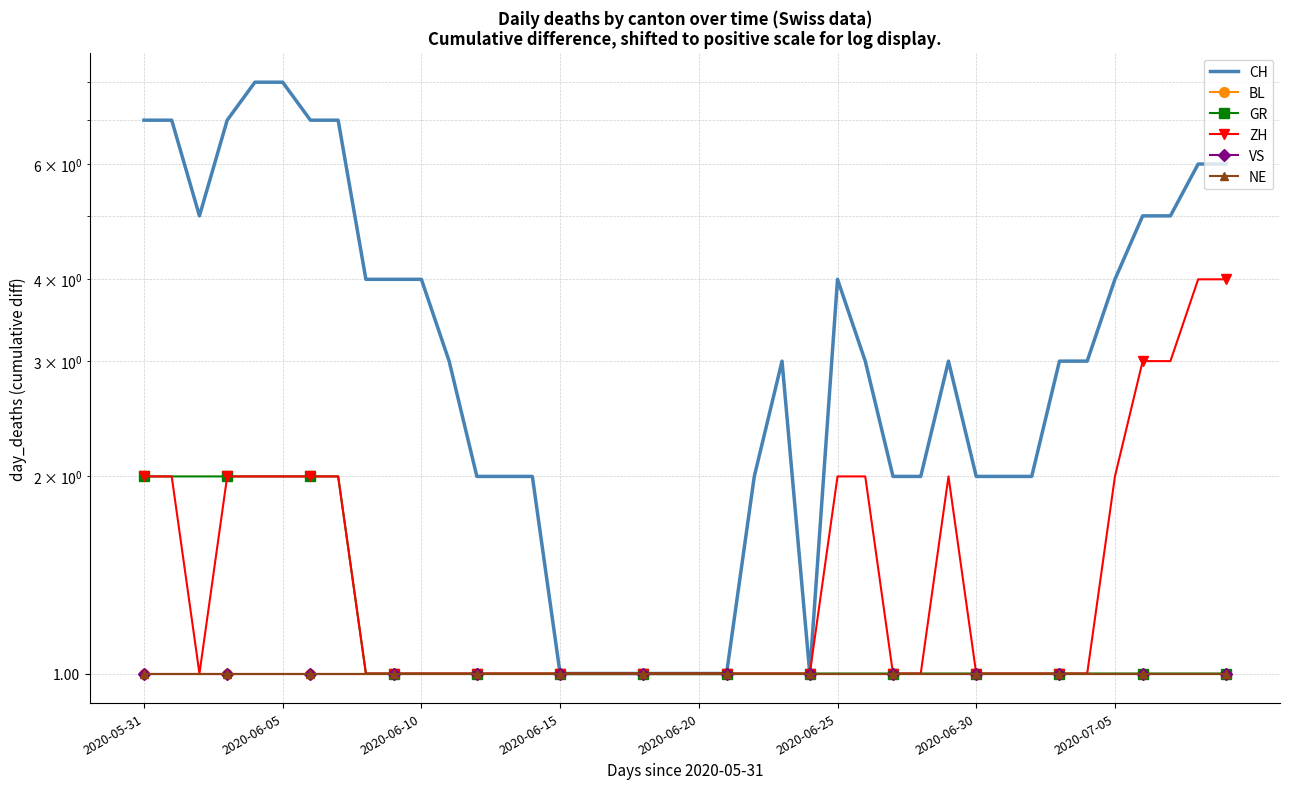

What is the value of the VS point at the 18th from the left?

1